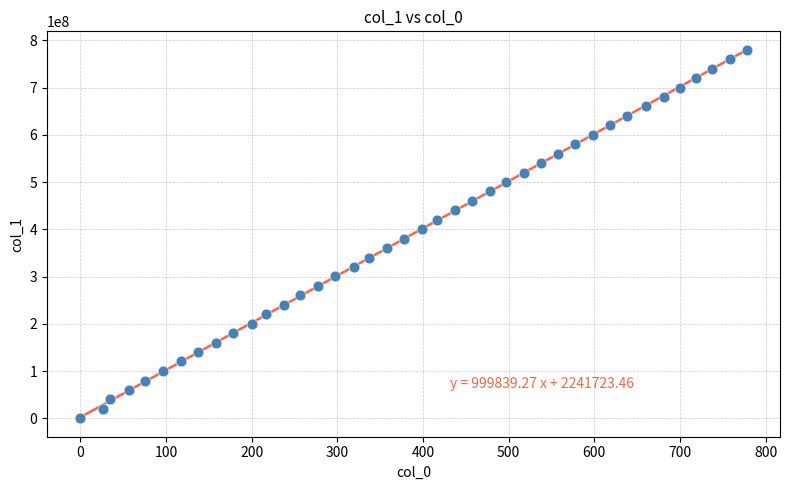

What is the range of Y values (max minus min)?

780381250